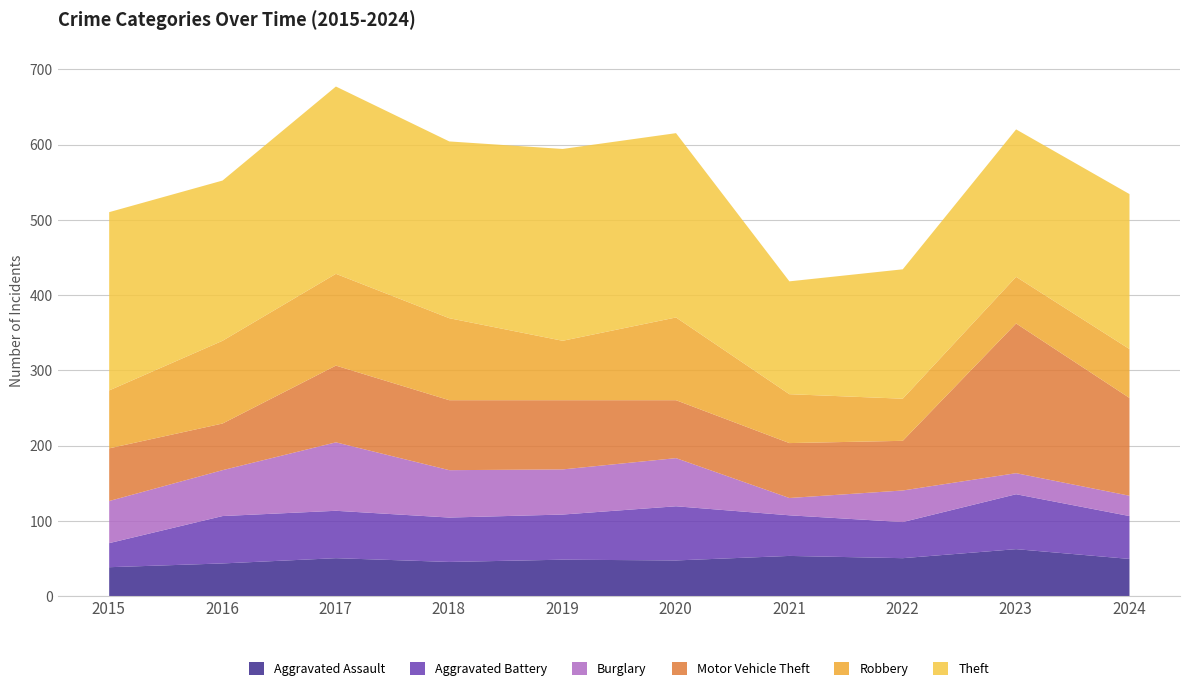

What is the total value across all series at 2023?

621